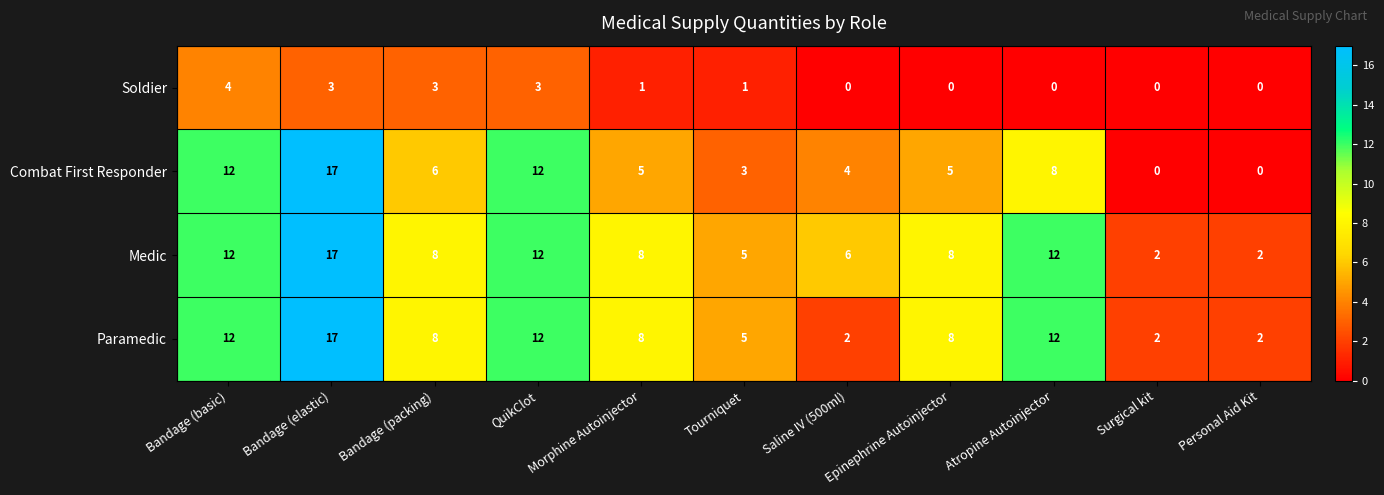

Is it true that Combat First Responder equals 13 at Atropine Autoinjector?

False